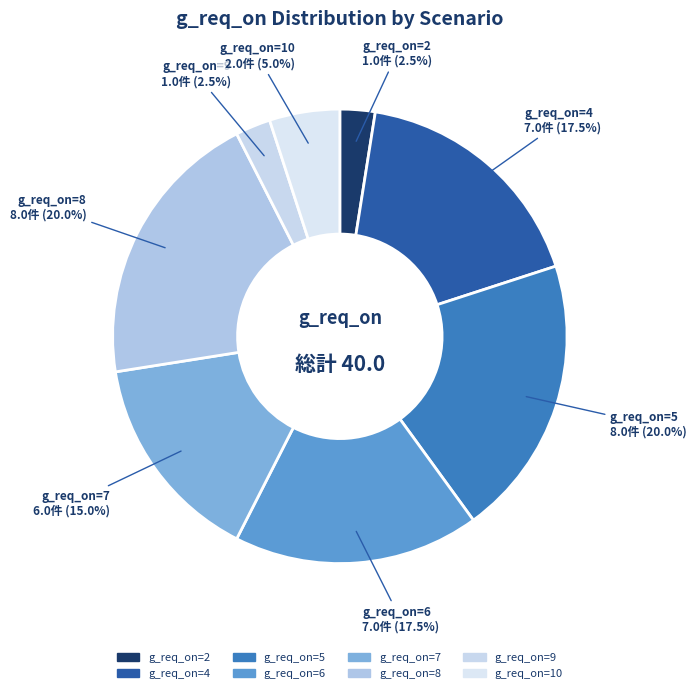

How many slices are in this pie chart?

8